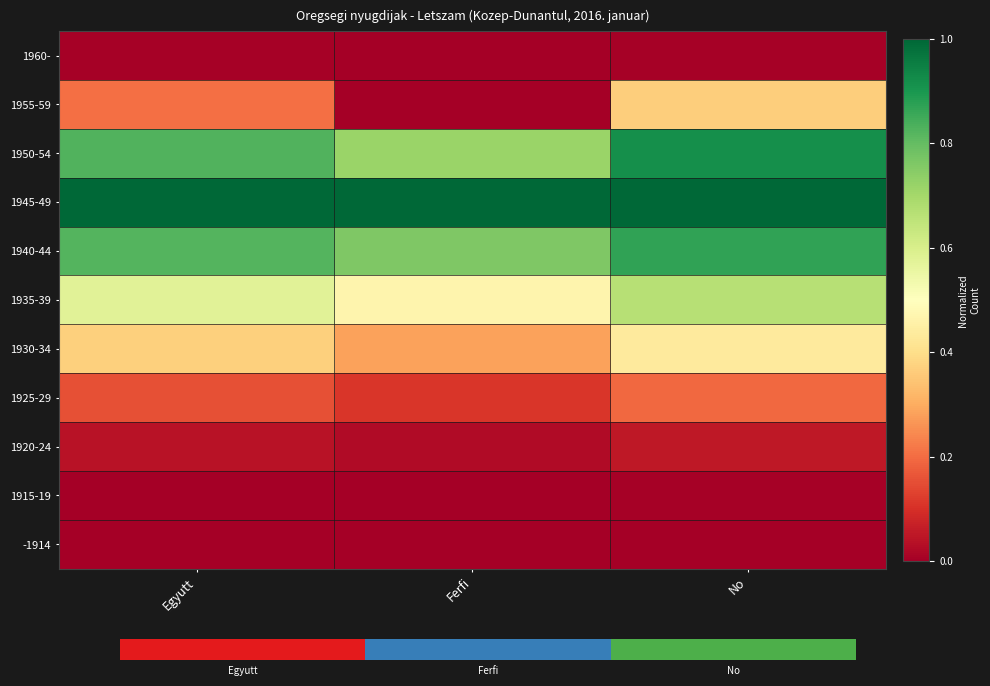

Is it true that 1940-44 equals 1.1 at Ferfi?

False